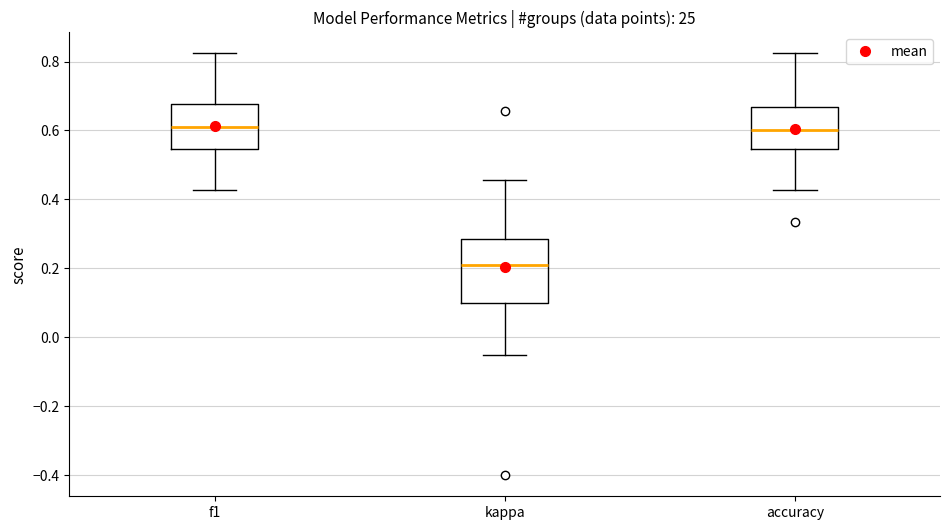

Which box has the lowest median line?

kappa